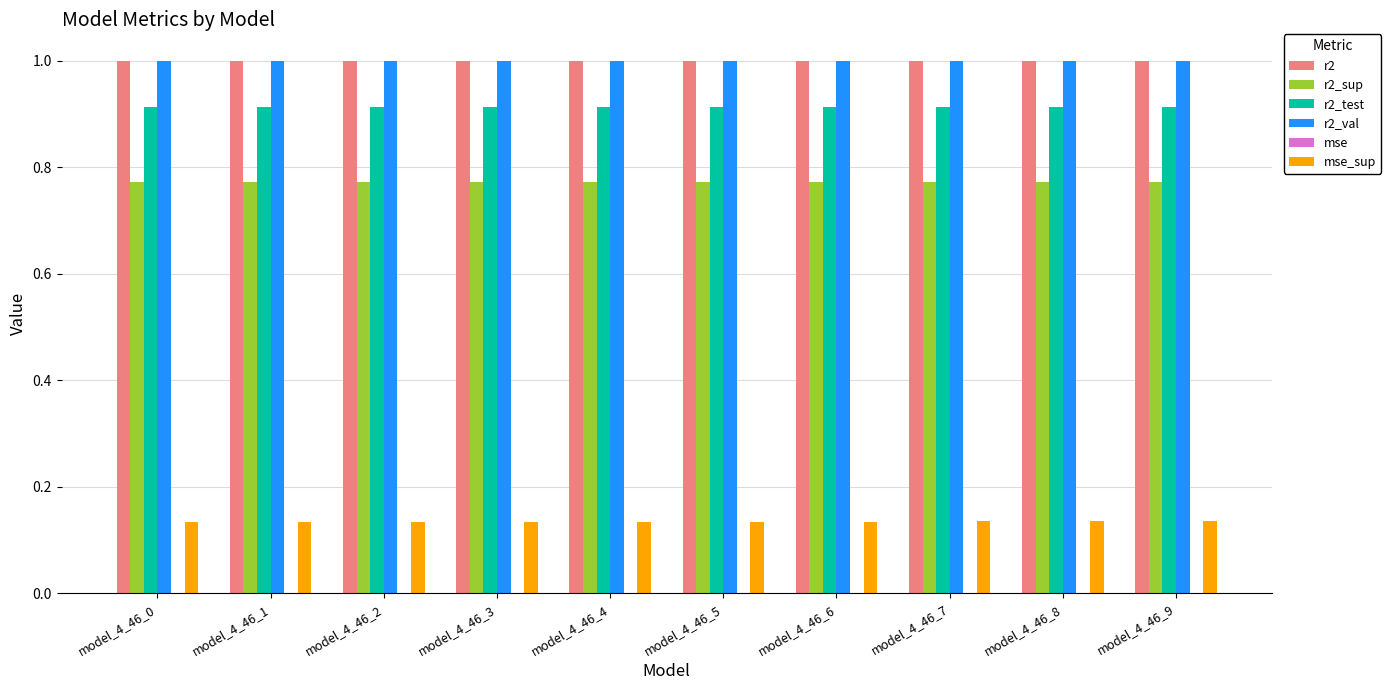

What is the sum of all r2_val values?

10.0